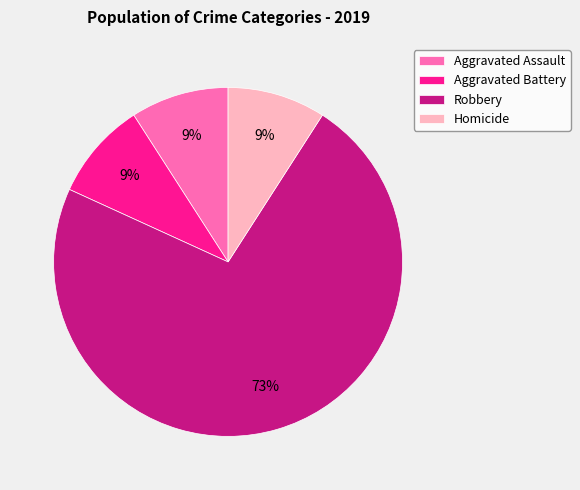

How many segments does this pie chart have?

4